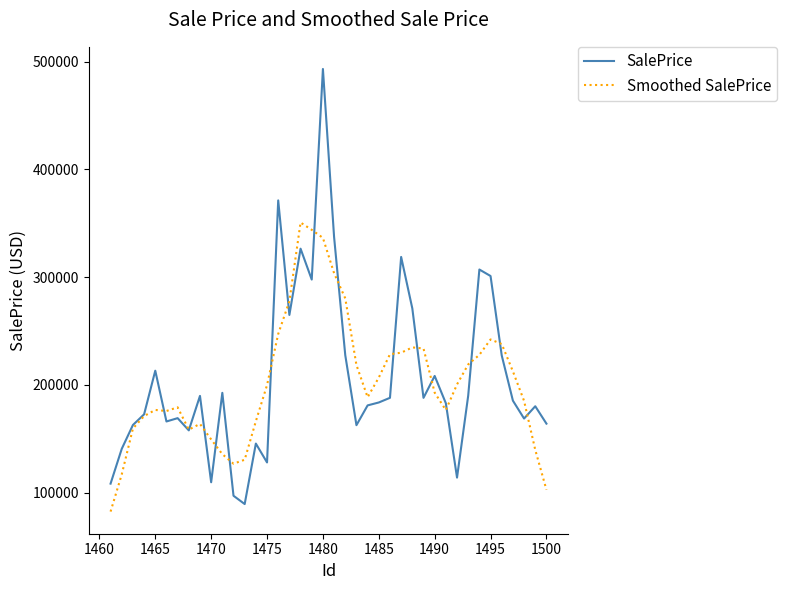

List the series in order of their peak value, lowest first.

Smoothed SalePrice, SalePrice